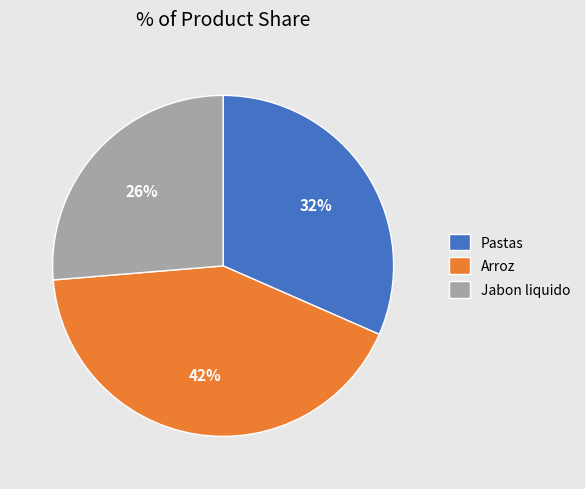

Is there a majority slice in this chart?

No